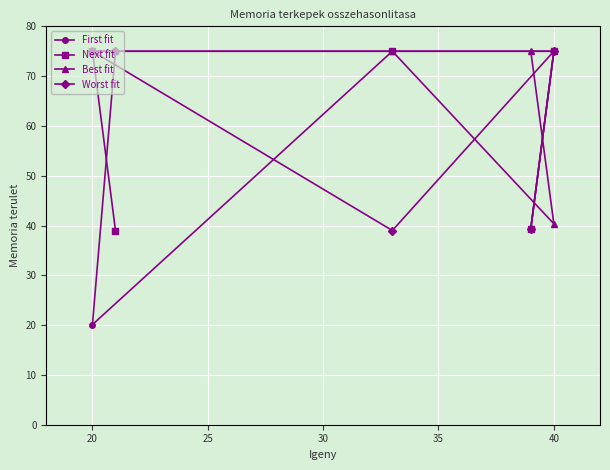

Which series ends up on top after the final intersection of Next fit and First fit?

First fit